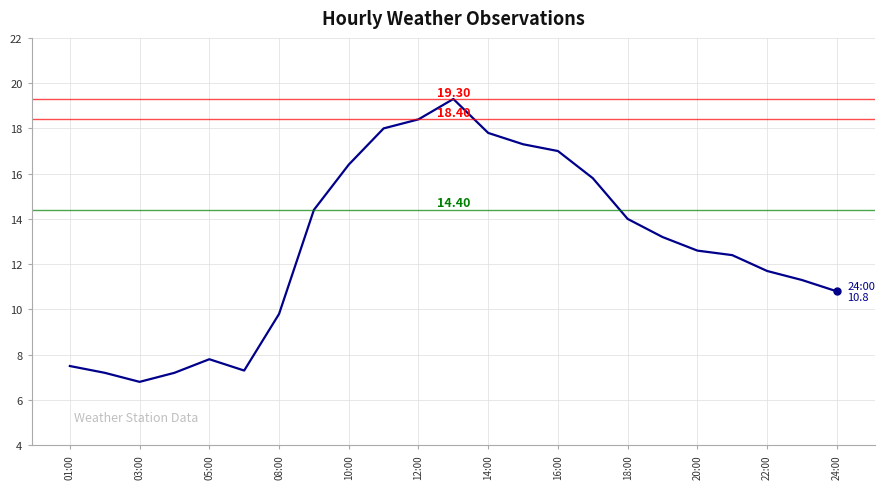

What is the difference between the maximum and minimum values?

12.5